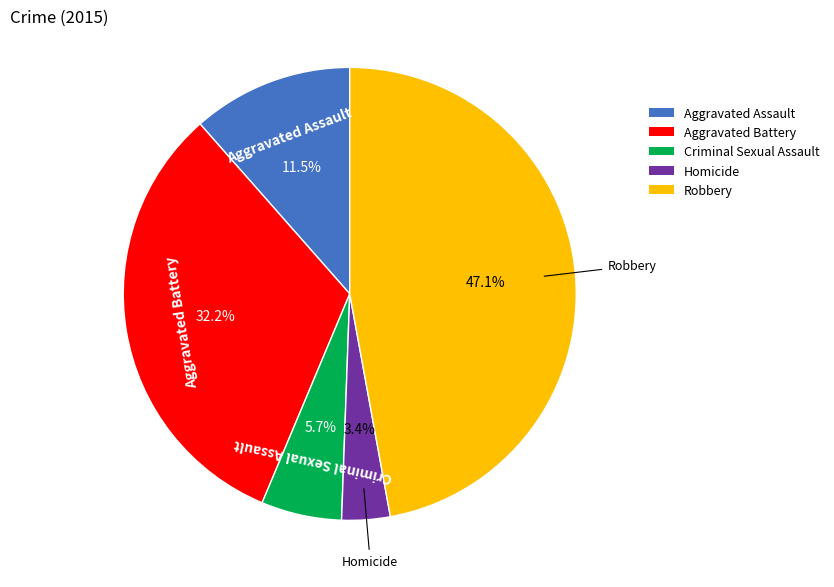

Between Aggravated Battery and Homicide, which is larger?

Aggravated Battery